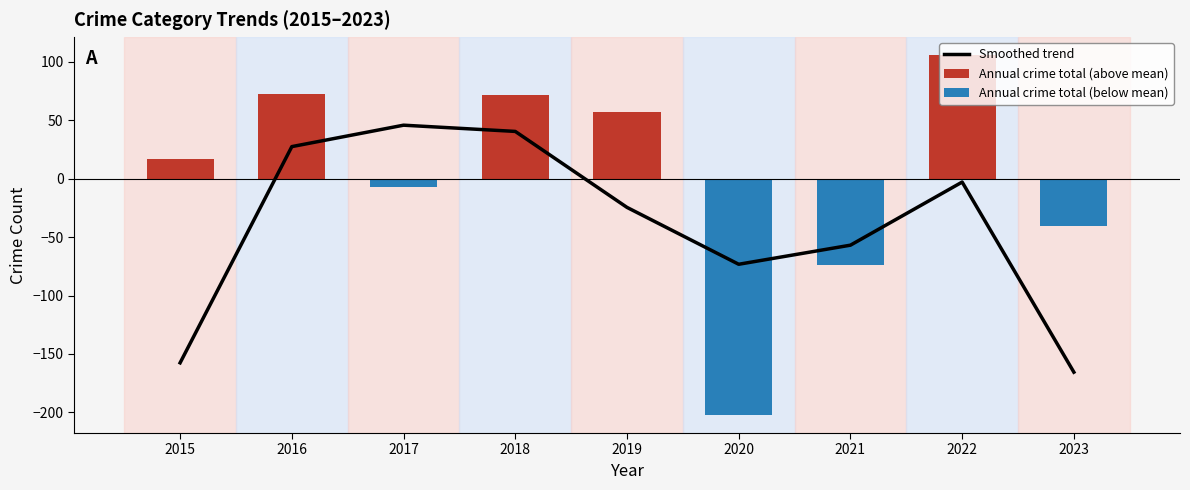

What is the total value across all series at 2018?

112.2